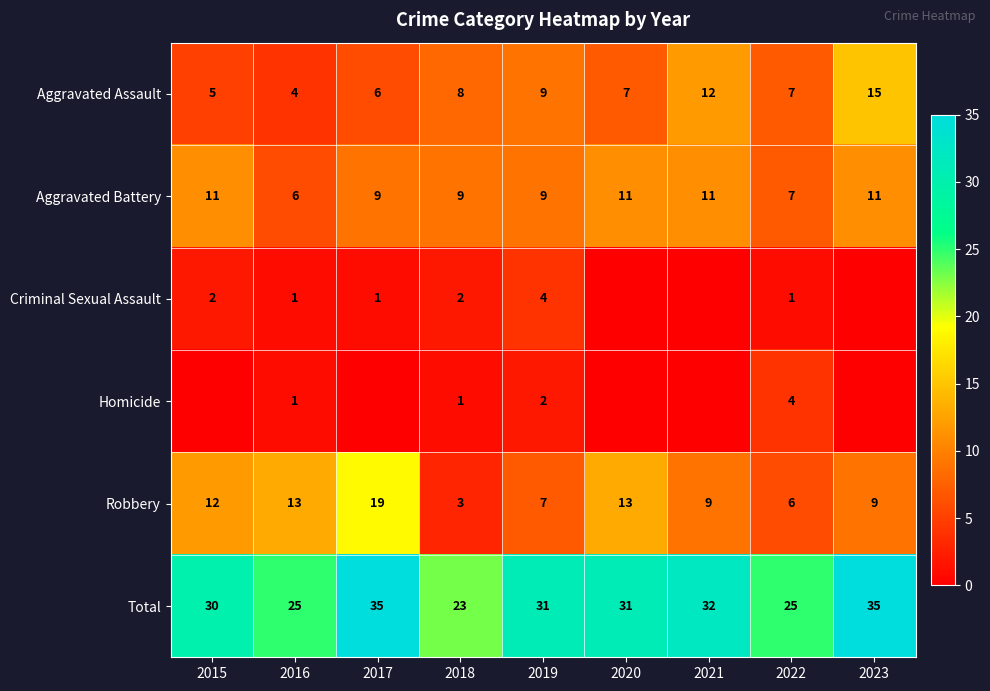

At which label does Aggravated Assault reach its peak?

2023